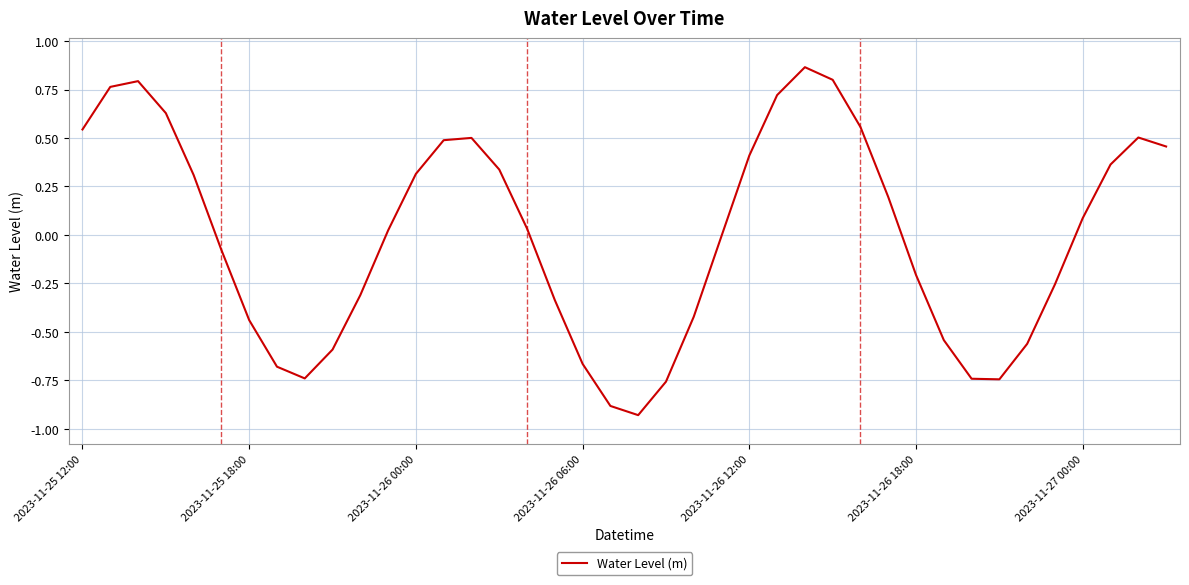

What is the difference between the maximum and minimum values?

1.8